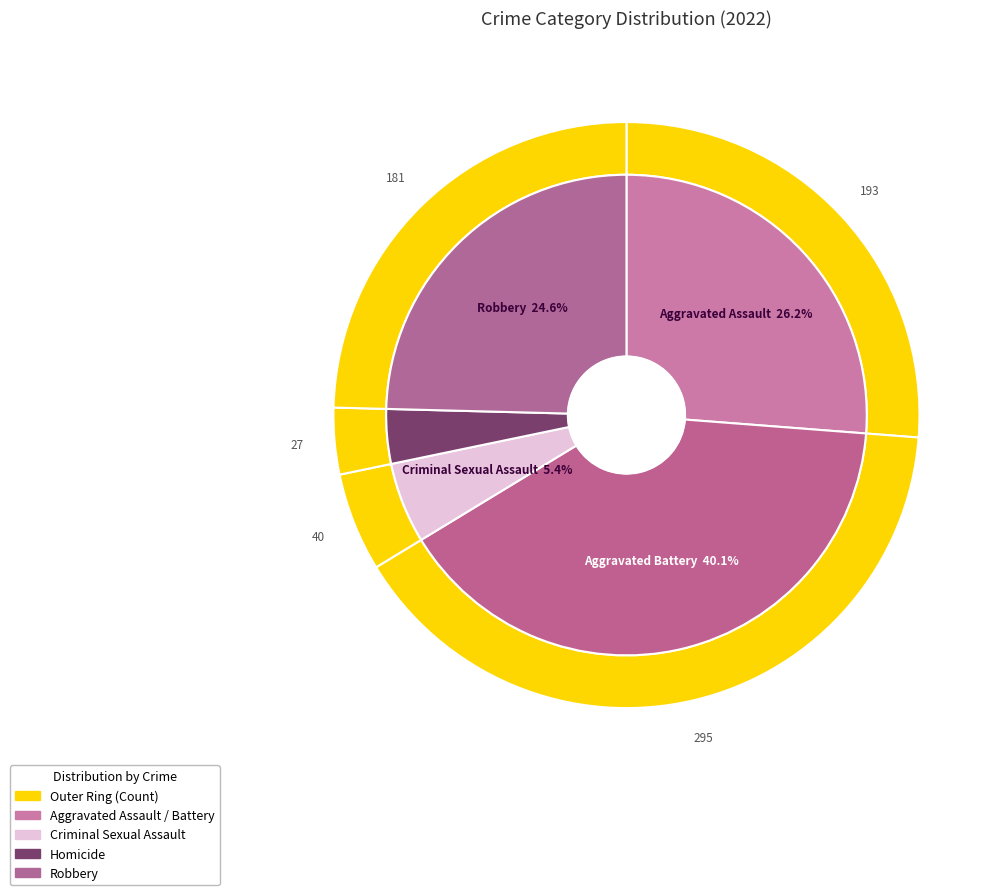

To the nearest percent, what portion does 3 represent?

4%